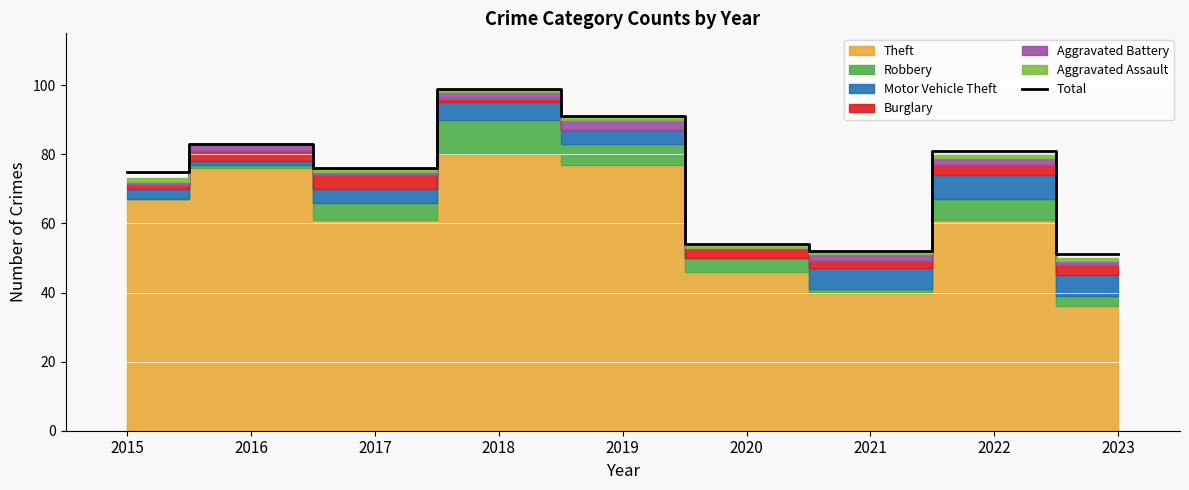

Reading left to right, what are all the values shown in this chart?

75	83	76	99	91	54	52	81	51